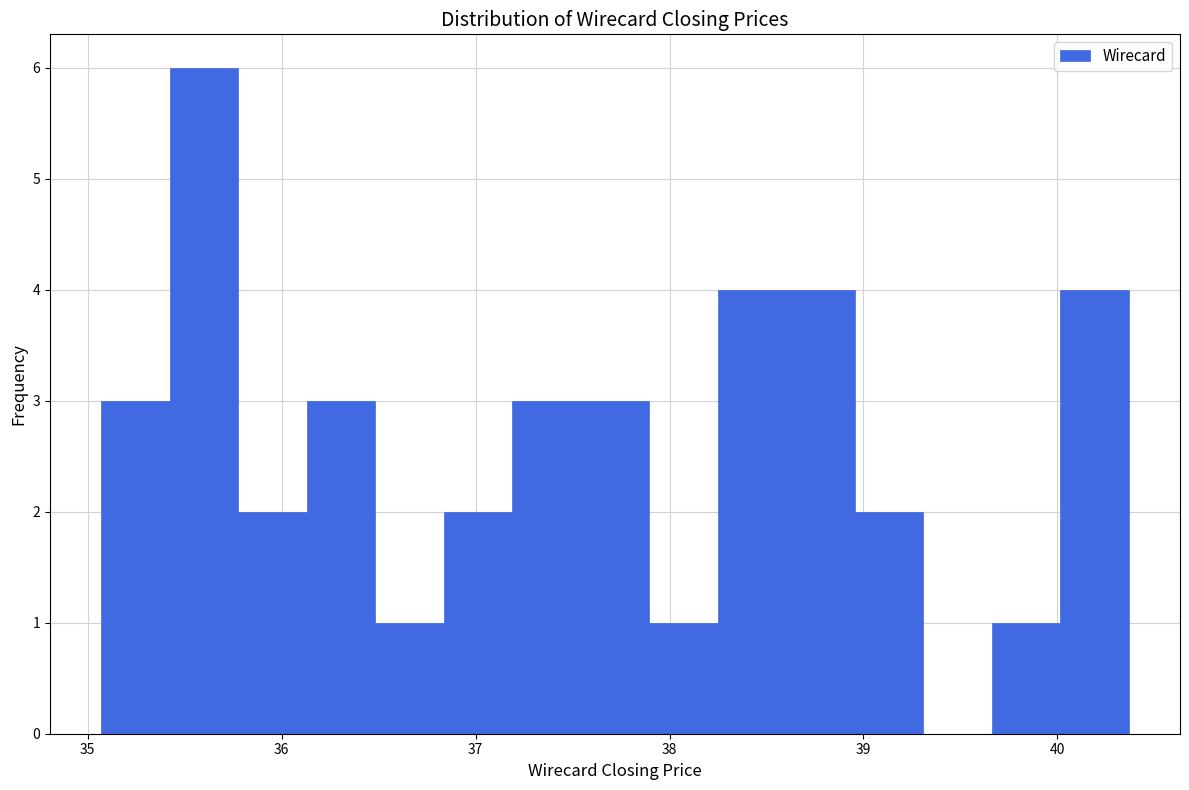

Read against the x-axis, roughly where is the centre of the tallest bar?

35.6